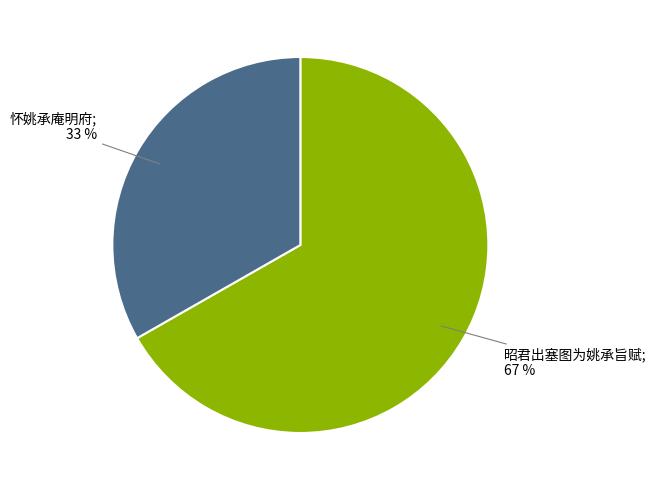

Count the number of slices in the pie.

2